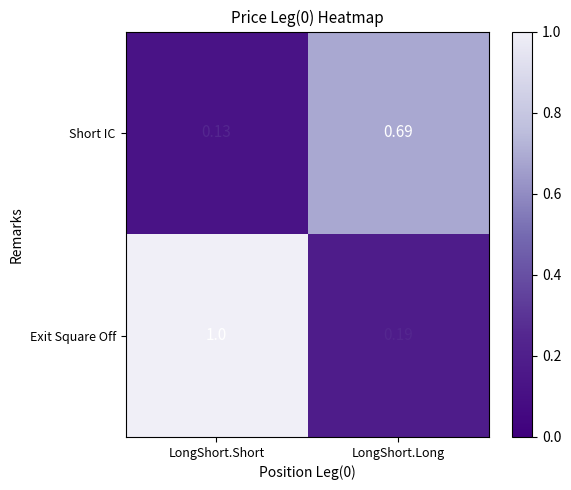

List the series in order of their overall mean, lowest first.

Short IC, Exit Square Off